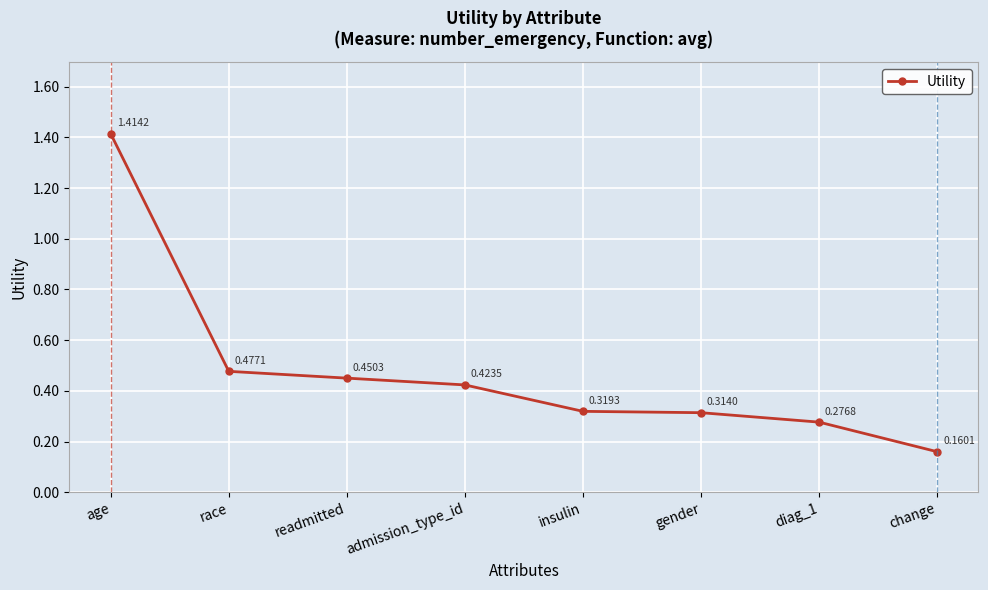

List the labels in order of value, largest first.

age, race, readmitted, admission_type_id, insulin, gender, diag_1, change